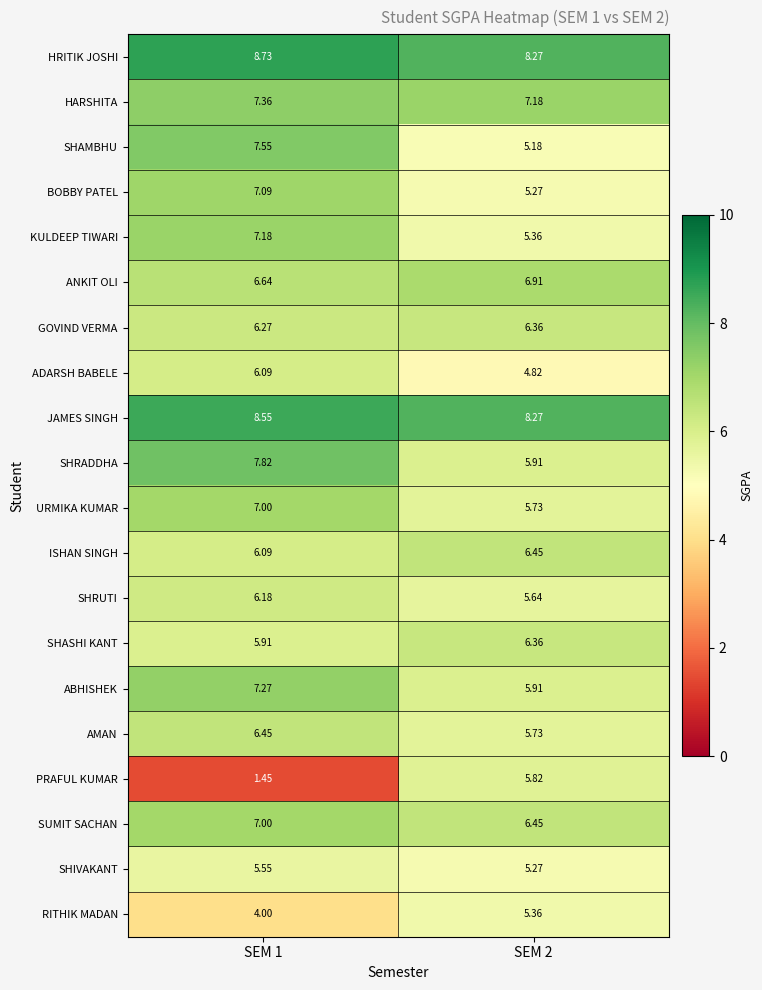

Is the value of AMAN at SEM 2 greater than the value of ISHAN SINGH at SEM 1?

No